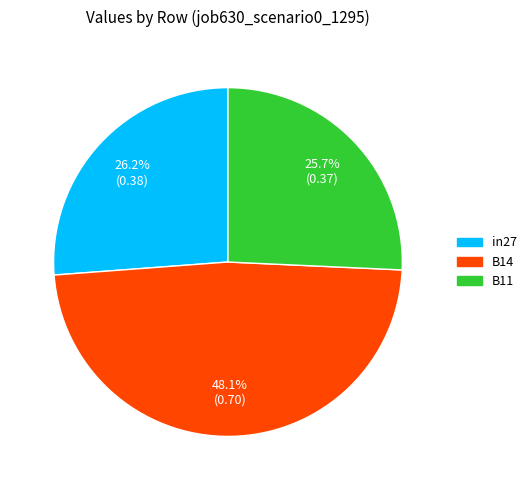

To the nearest percent, what is the difference between the B14 and in27 slice percentages?

22%